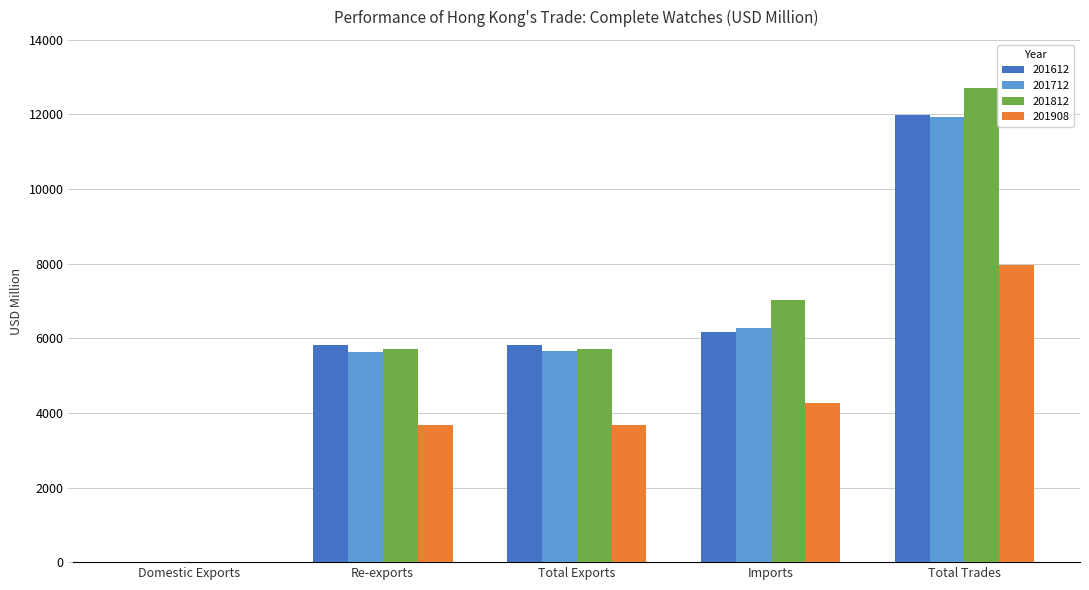

Count the number of data series in this chart.

4